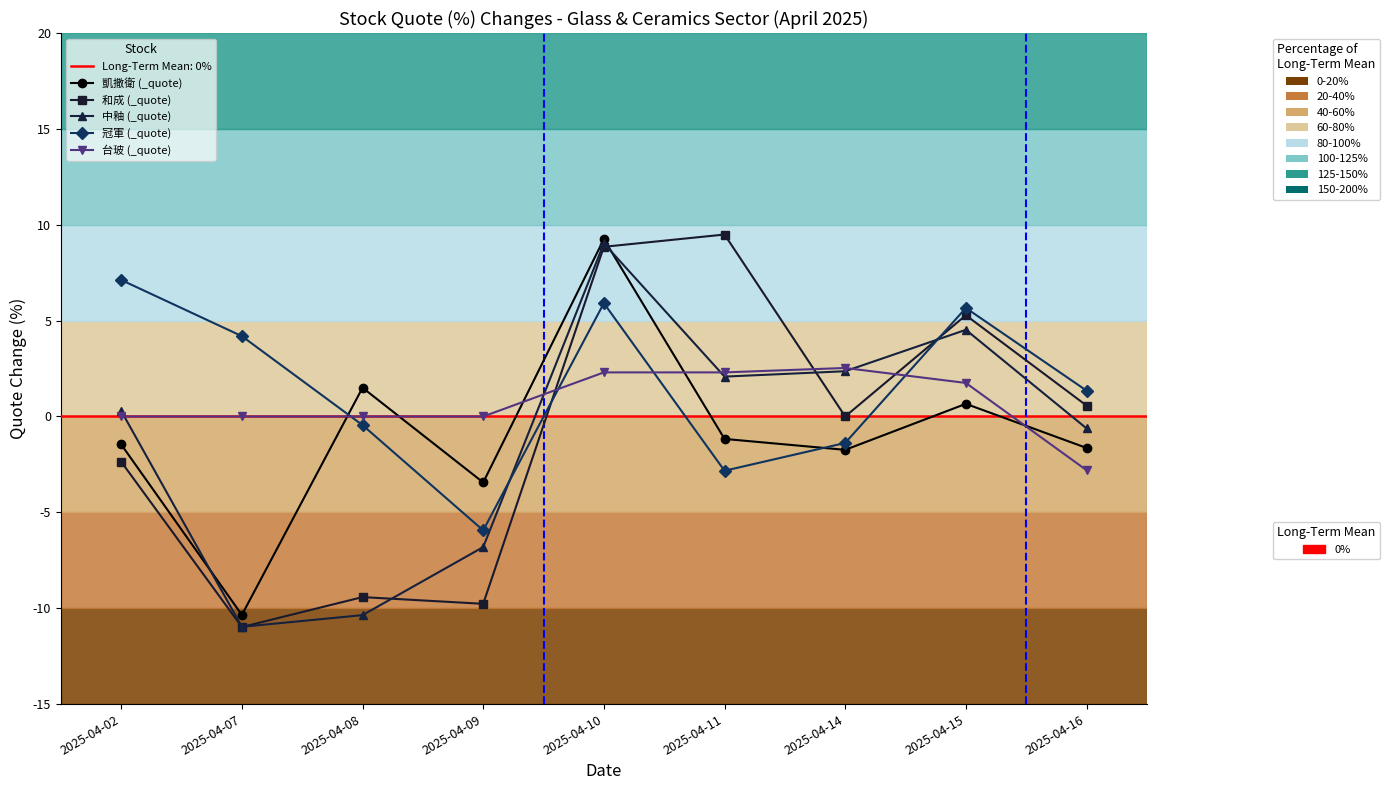

Is the value of 中釉 (_quote) at 2025-04-14 greater than the value of 台玻 (_quote) at 2025-04-14?

No